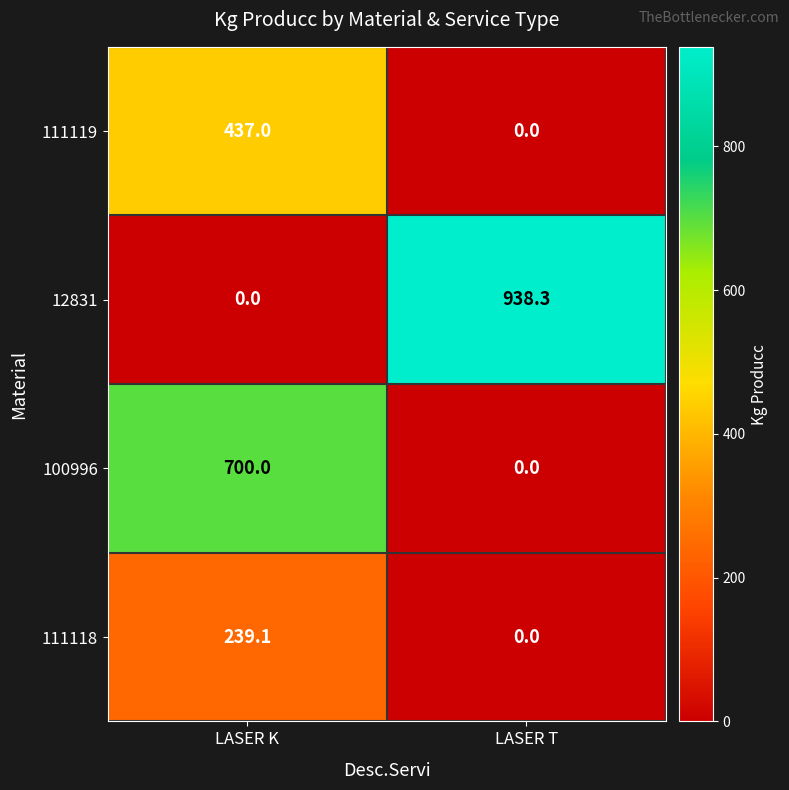

True or false: 12831 has a value of 0.0 at LASER K.

True